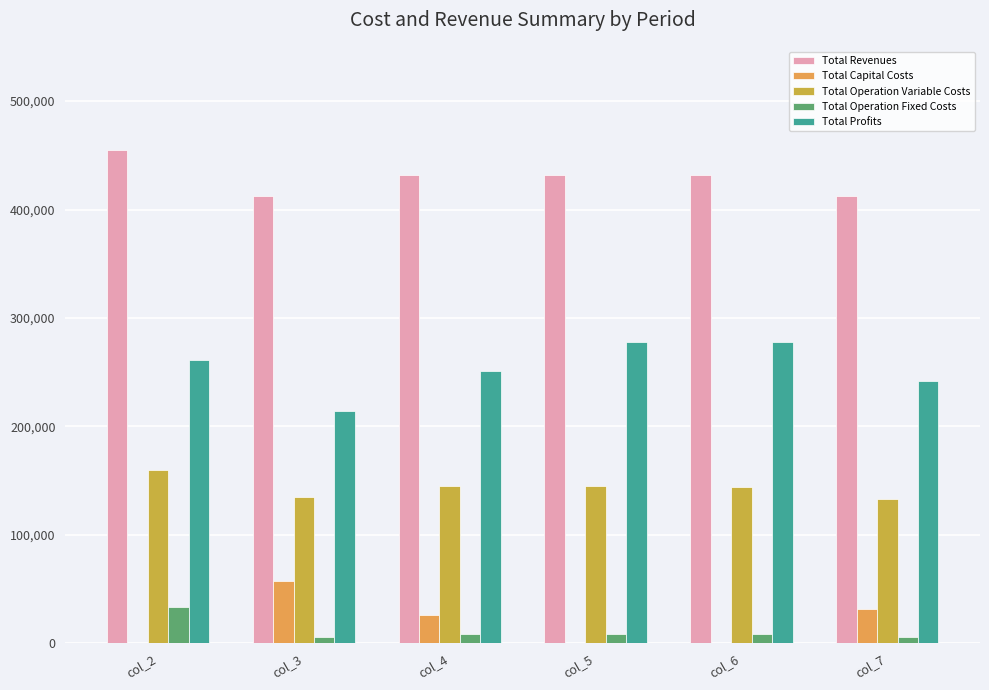

The value of Total Operation Fixed Costs at col_3 is 9587.5. True or false?

False